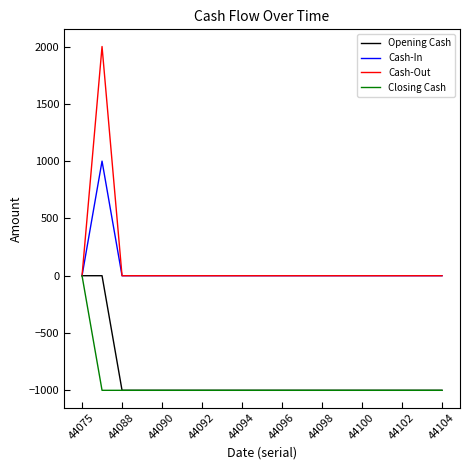

Which series has the widest spread of values?

Cash-Out